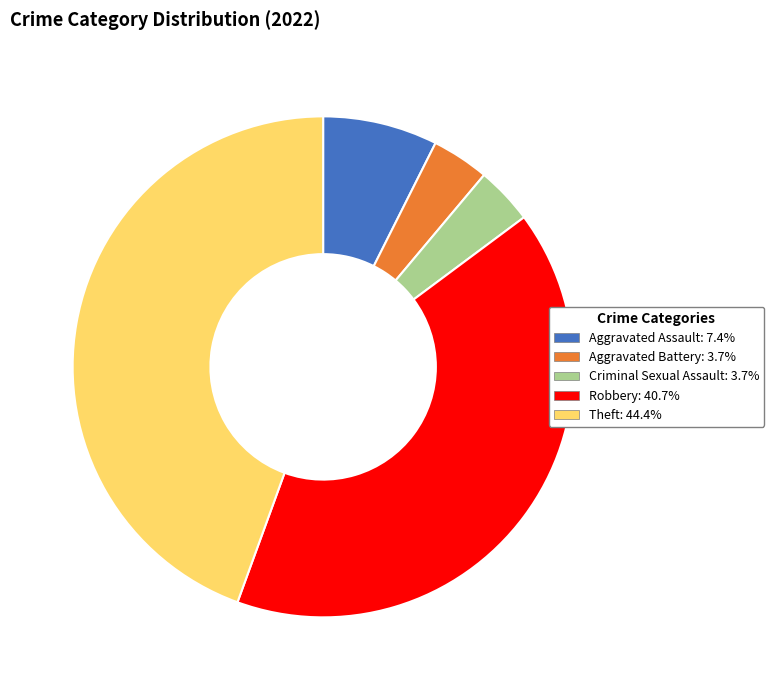

Is the sum of Criminal Sexual Assault and Theft greater than half?

No